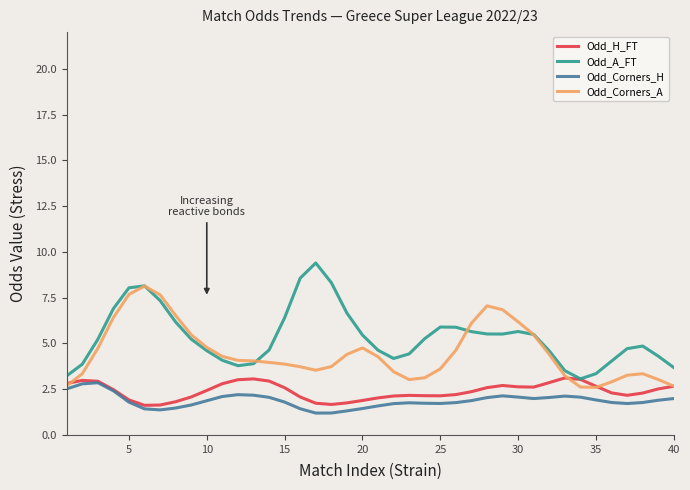

What is the lowest value of the Odd_Corners_A series?

2.6